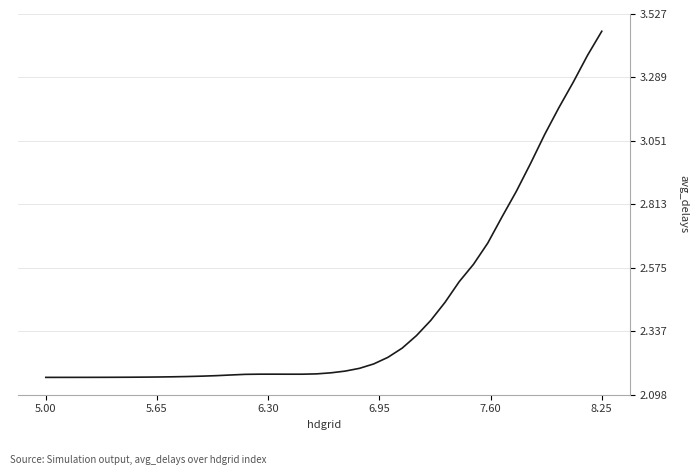

What is the difference between the maximum and minimum values?

1.3